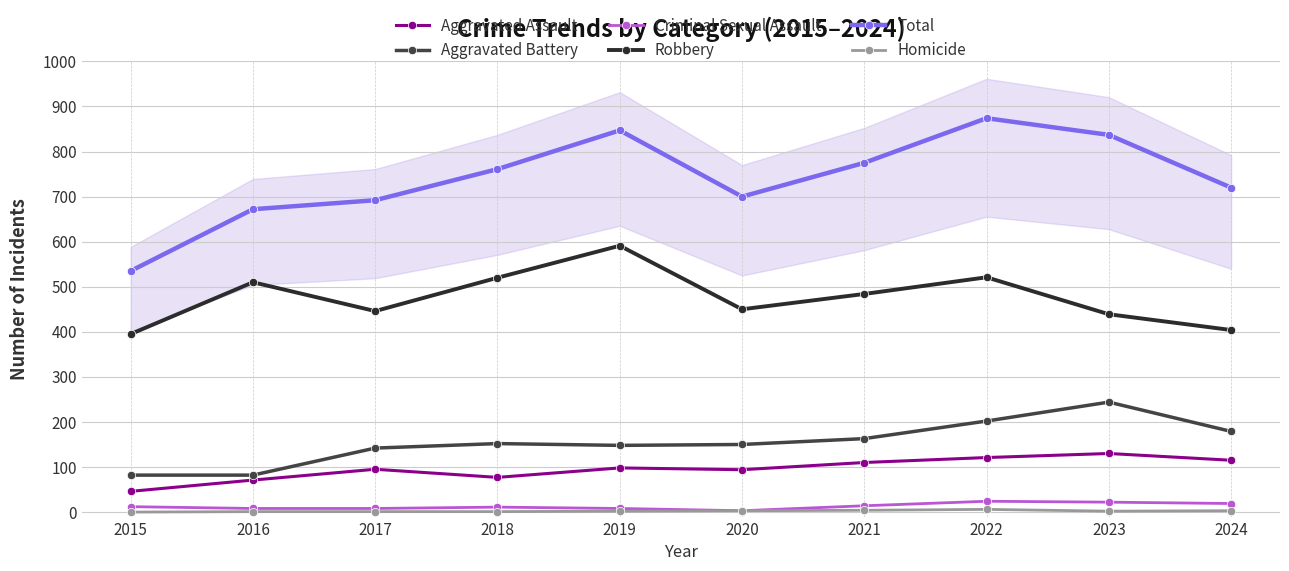

What is the value of the Aggravated Battery point at the 10th from the left?

179